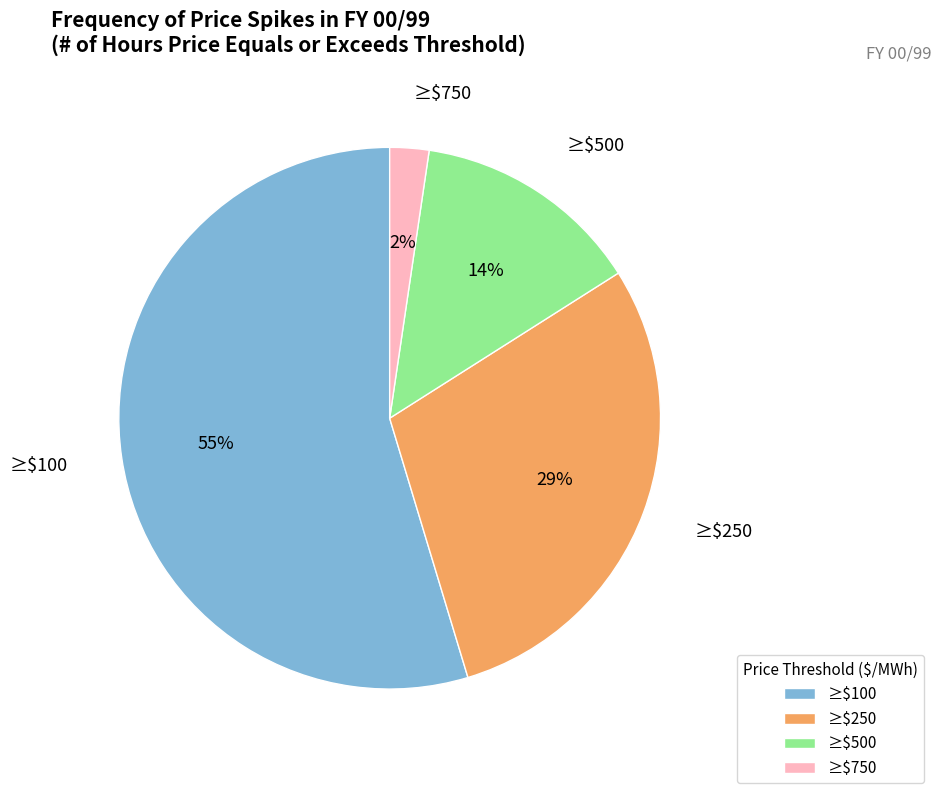

How many segments does this pie chart have?

4